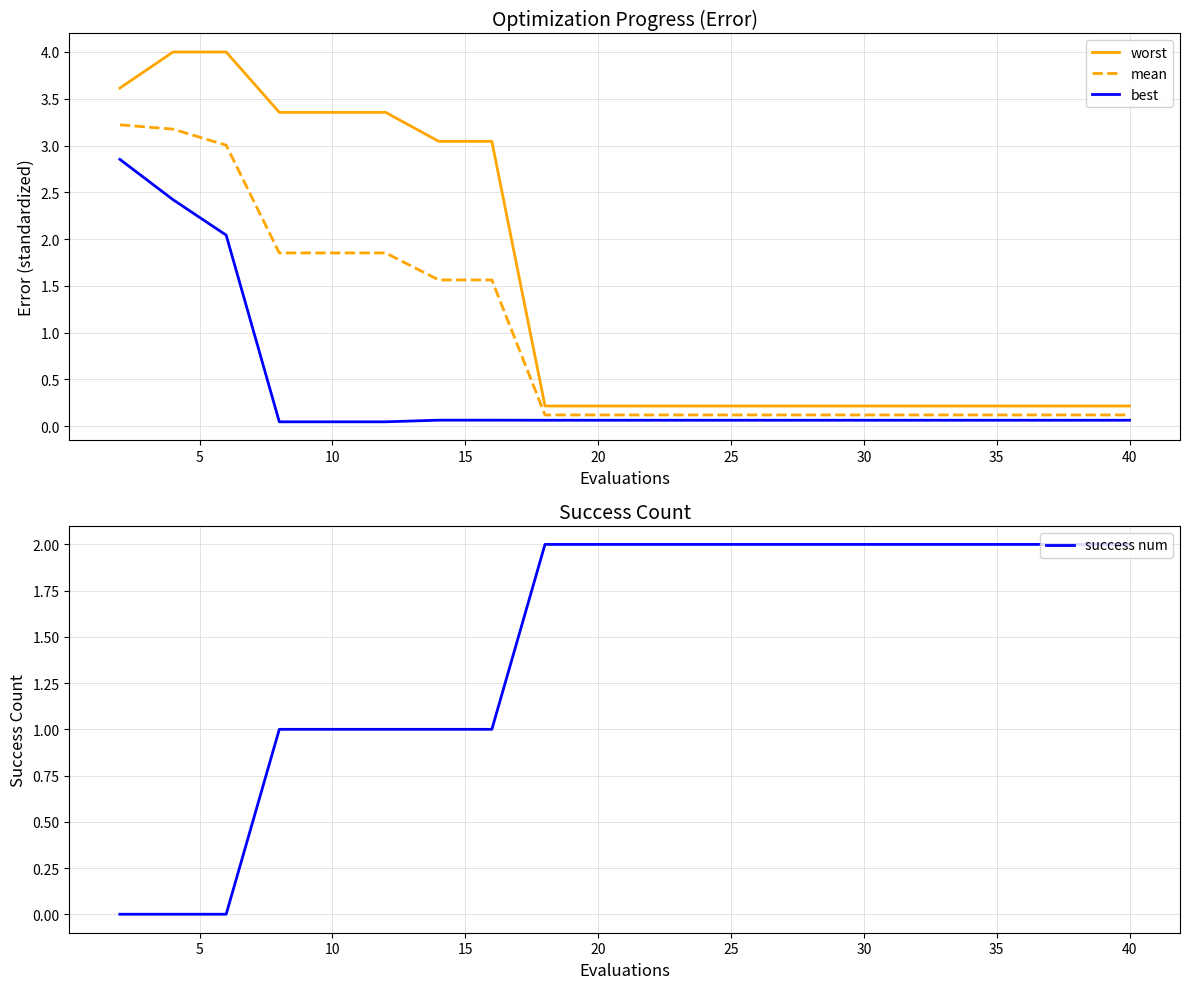

Reading right to left, what are all the values shown in this chart?

worst: 0.2	0.2	0.2	0.2	0.2	0.2	0.2	0.2	0.2	0.2	0.2	0.2	3.0	3.0	3.4	3.4	3.4	4.0	4.0	3.6
mean: 0.1	0.1	0.1	0.1	0.1	0.1	0.1	0.1	0.1	0.1	0.1	0.1	1.6	1.6	1.9	1.9	1.9	3.0	3.2	3.2
best: 0.1	0.1	0.1	0.1	0.1	0.1	0.1	0.1	0.1	0.1	0.1	0.1	0.1	0.1	0.0	0.0	0.0	2.0	2.4	2.9
success num: 2.0	2.0	2.0	2.0	2.0	2.0	2.0	2.0	2.0	2.0	2.0	2.0	1.0	1.0	1.0	1.0	1.0	0.0	0.0	0.0